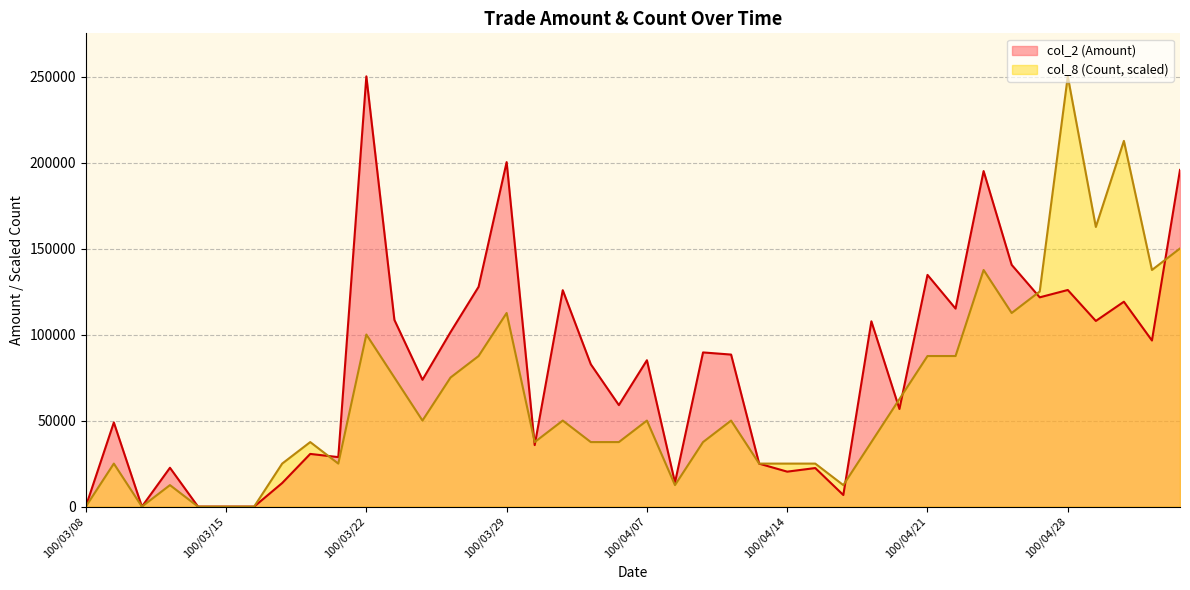

Between 100/03/28 and 100/04/21, which is larger?

100/04/21